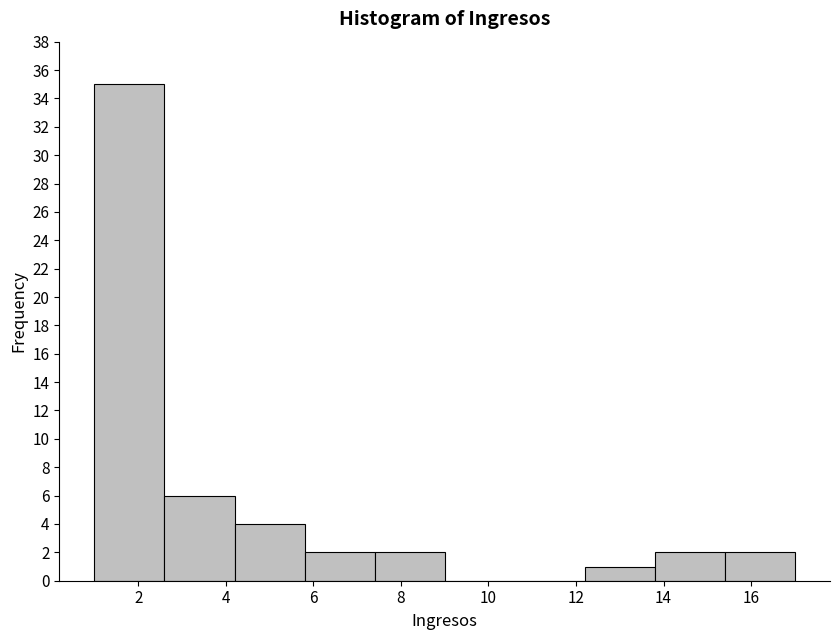

How tall is the bar that spans 1.0 to 2.6 on the x-axis? The values are not printed on the chart, so give them approximately, as read against the axis.

35